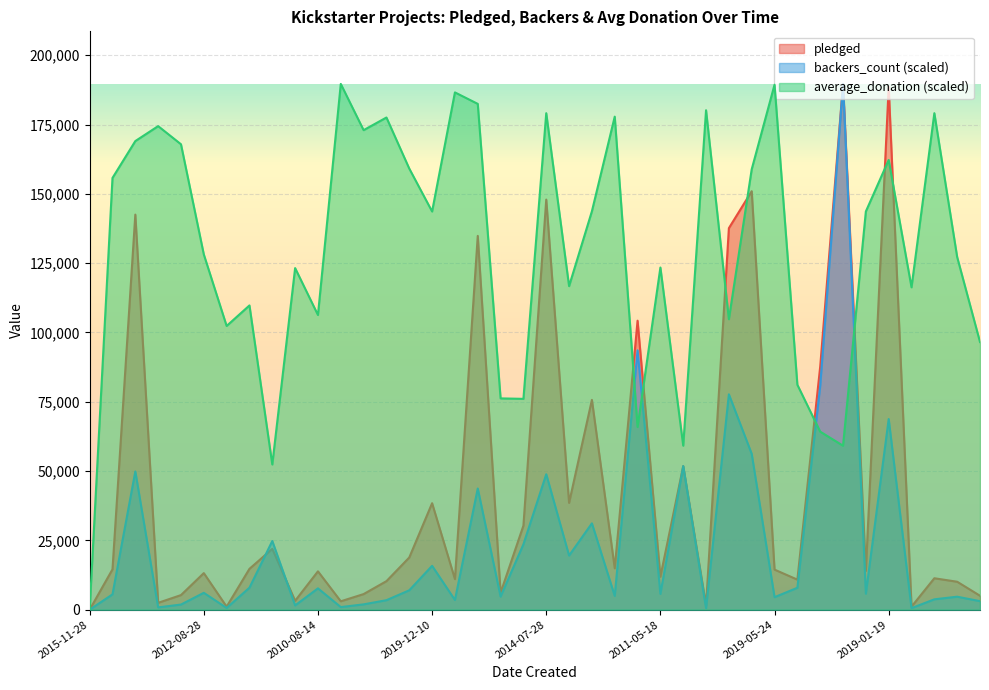

How many data points does each series have?

40